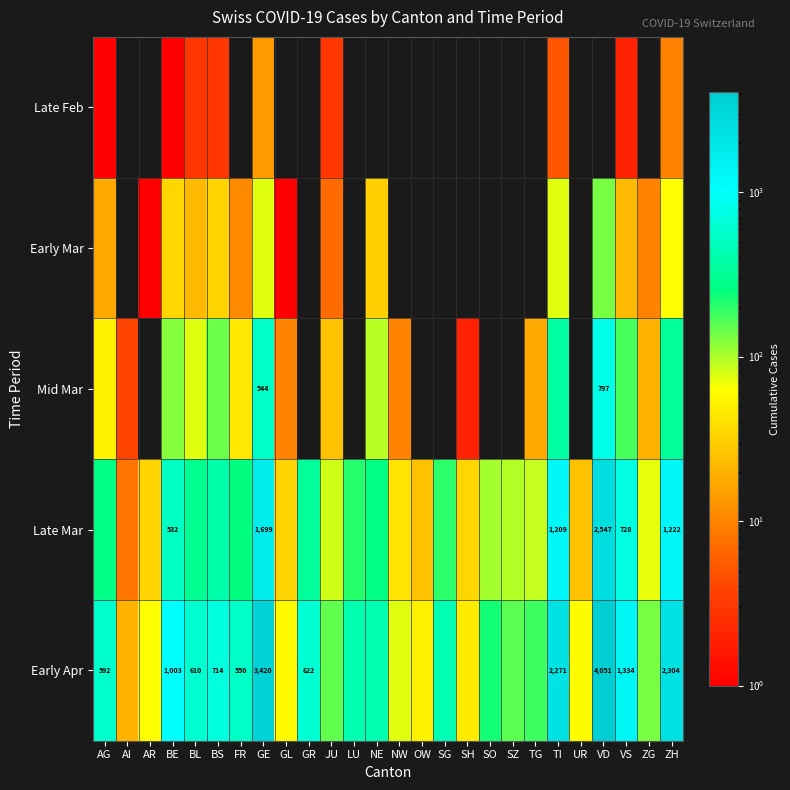

Is it true that Late Mar equals 3344 at VD?

False